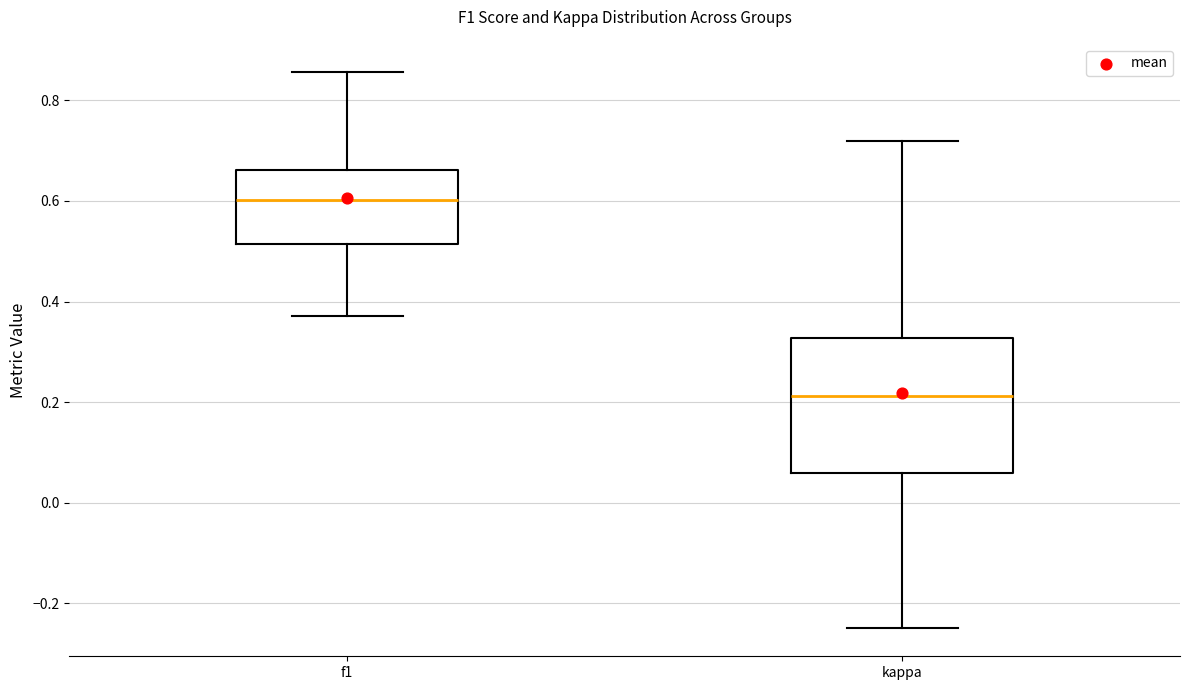

Where is the upper edge of the box for kappa on the y-axis? The values are not printed on the chart, so give them approximately, as read against the axis.

0.32